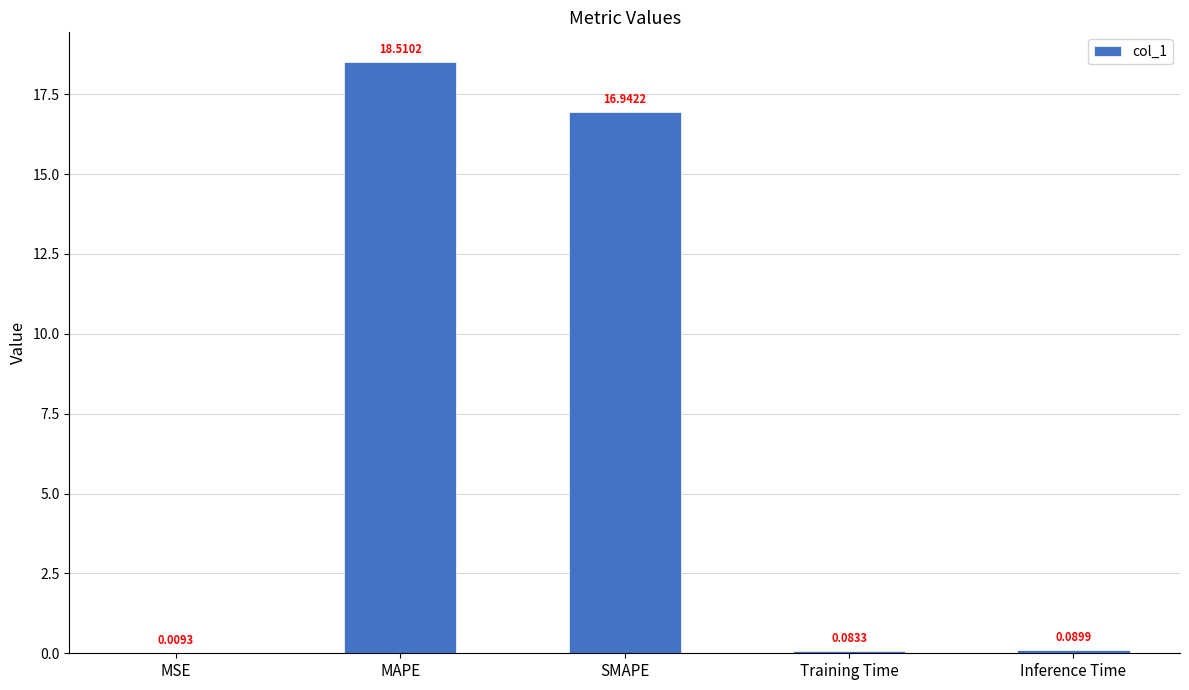

What is the greatest value displayed?

18.5